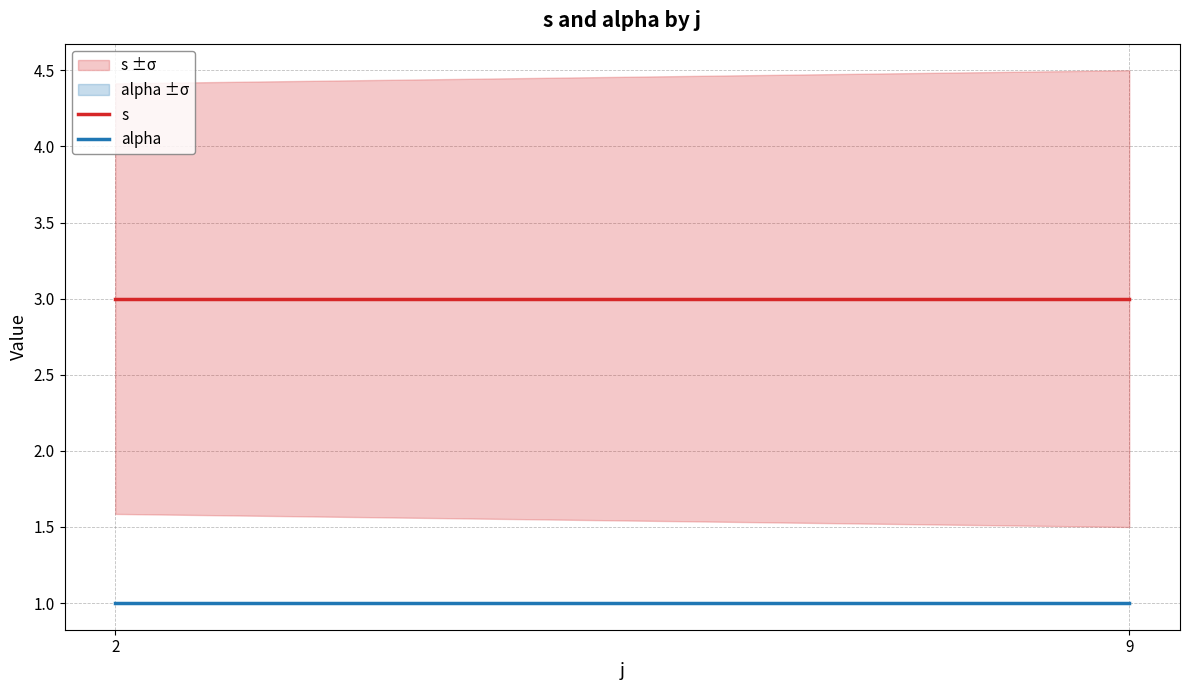

List the labels in order of s value, smallest first.

2, 9